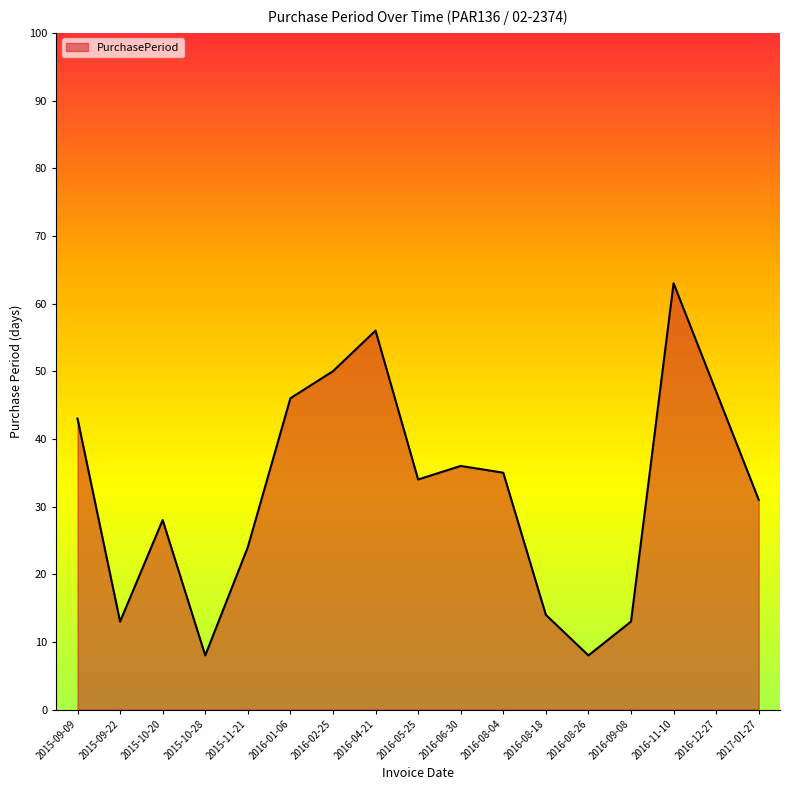

What is the ratio of the value at 2015-09-22 to the value at 2016-04-21?

0.2